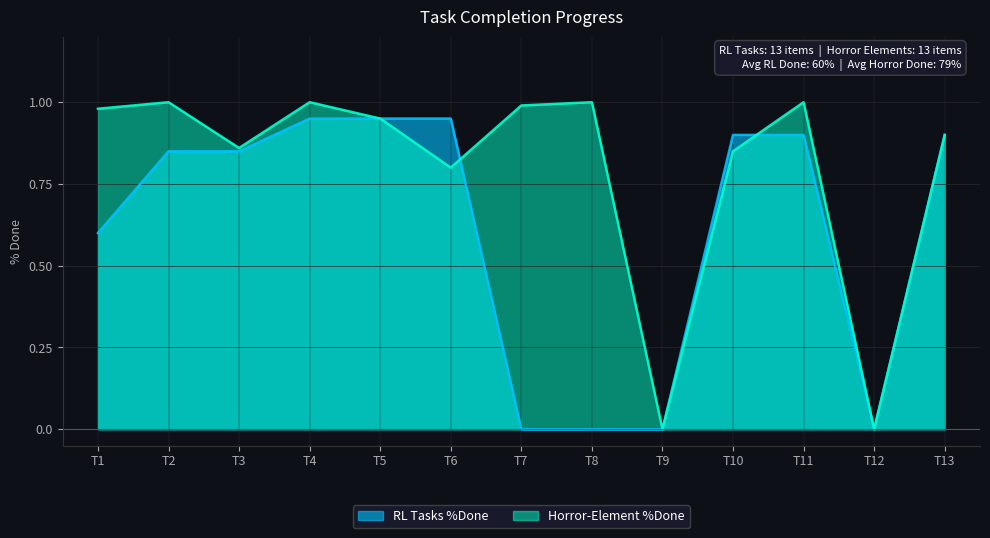

At T2, list the series in order from smallest to largest.

RL Tasks %Done, Horror-Element %Done